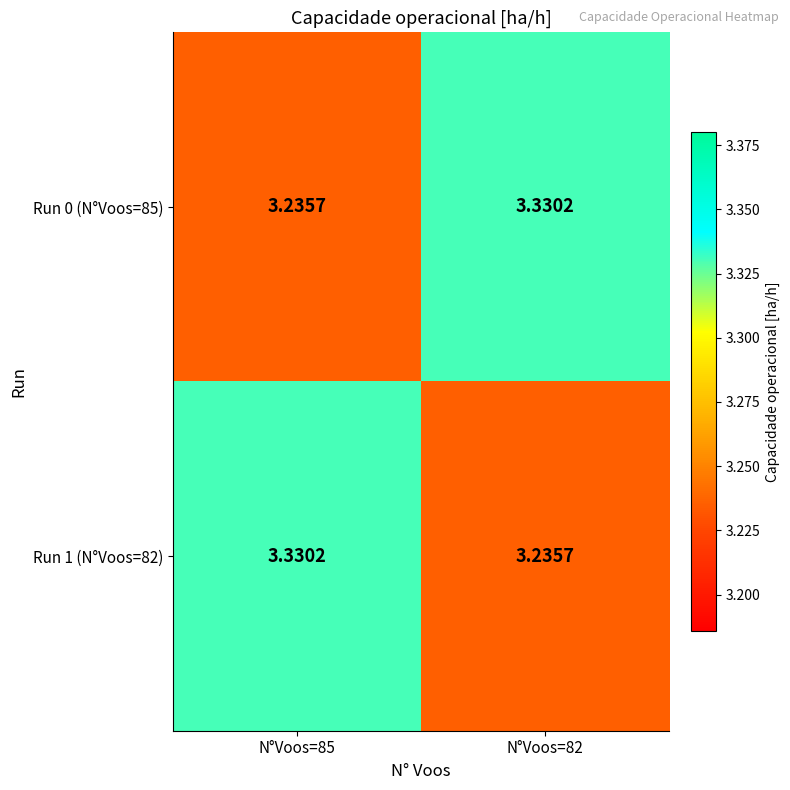

How many distinct data groups are displayed?

2